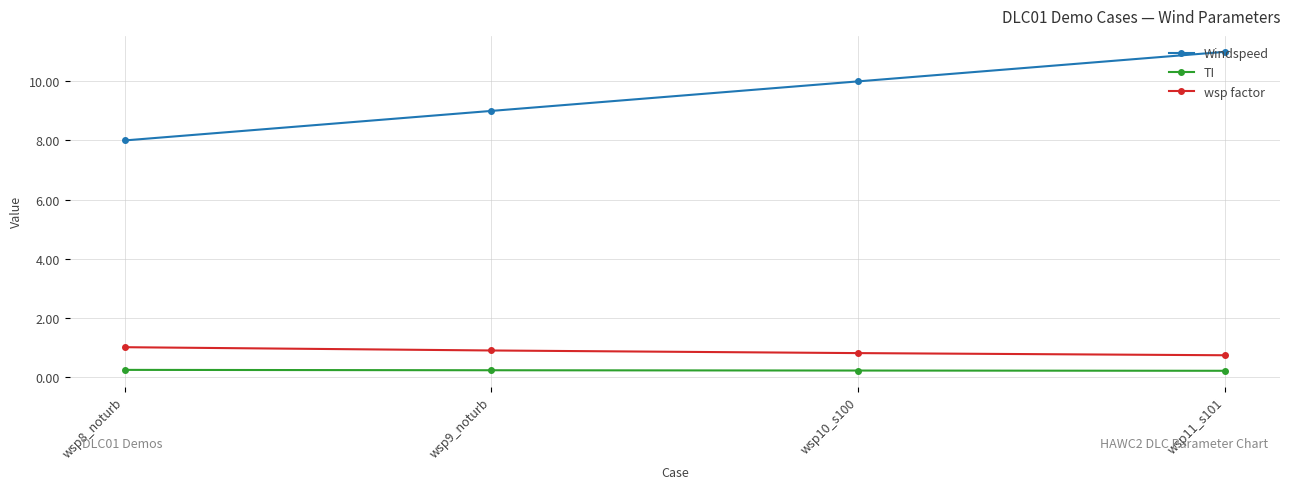

Rank the series by their maximum value, from lowest to highest.

TI, wsp factor, Windspeed